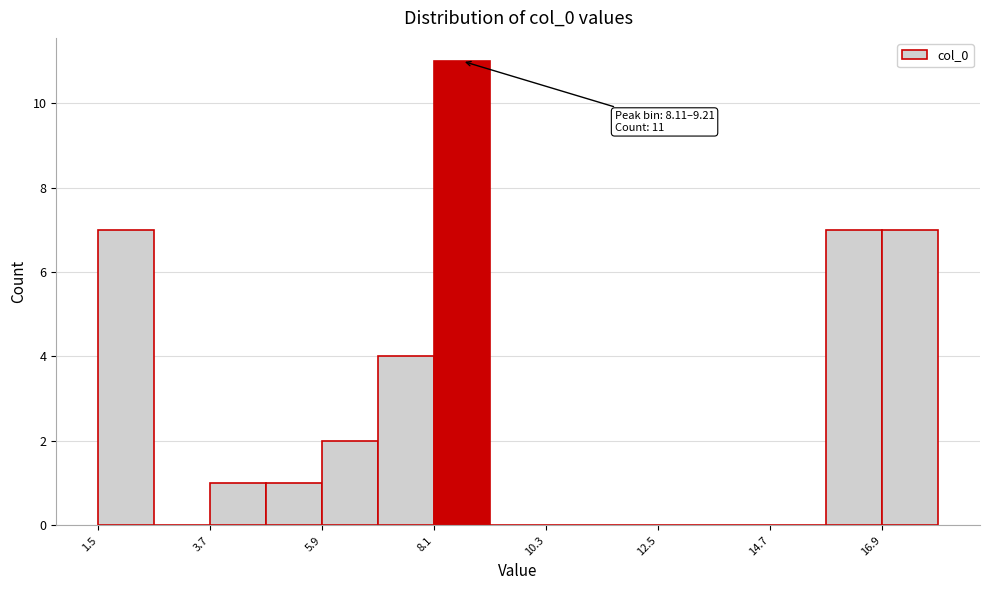

Read against the x-axis, roughly where is the centre of the tallest bar?

8.5